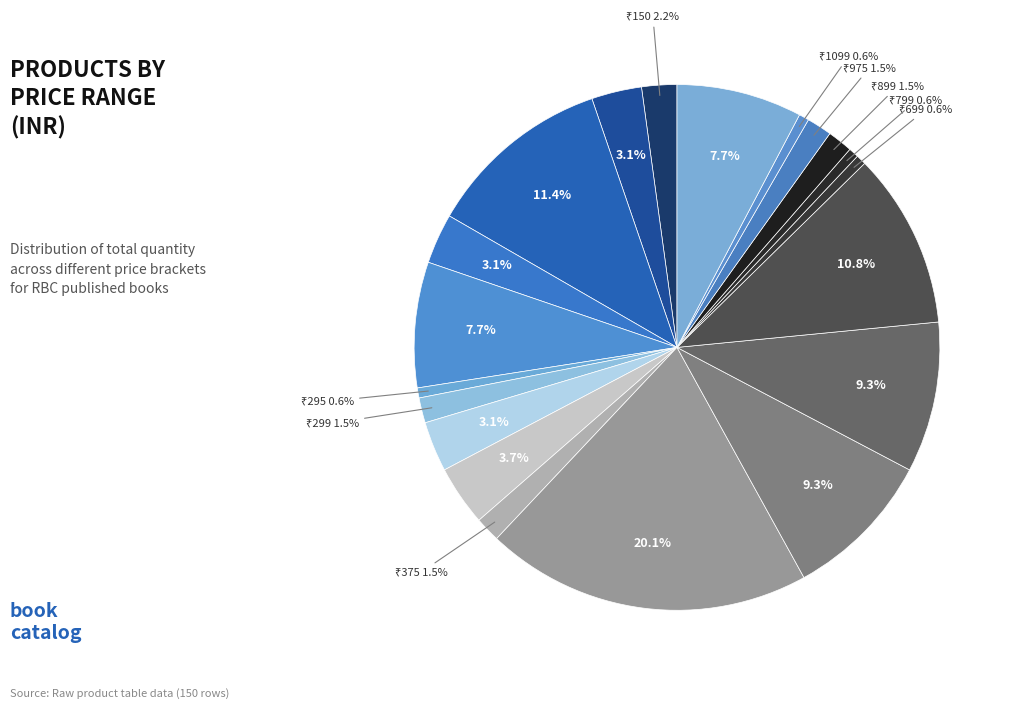

How many segments does this pie chart have?

20